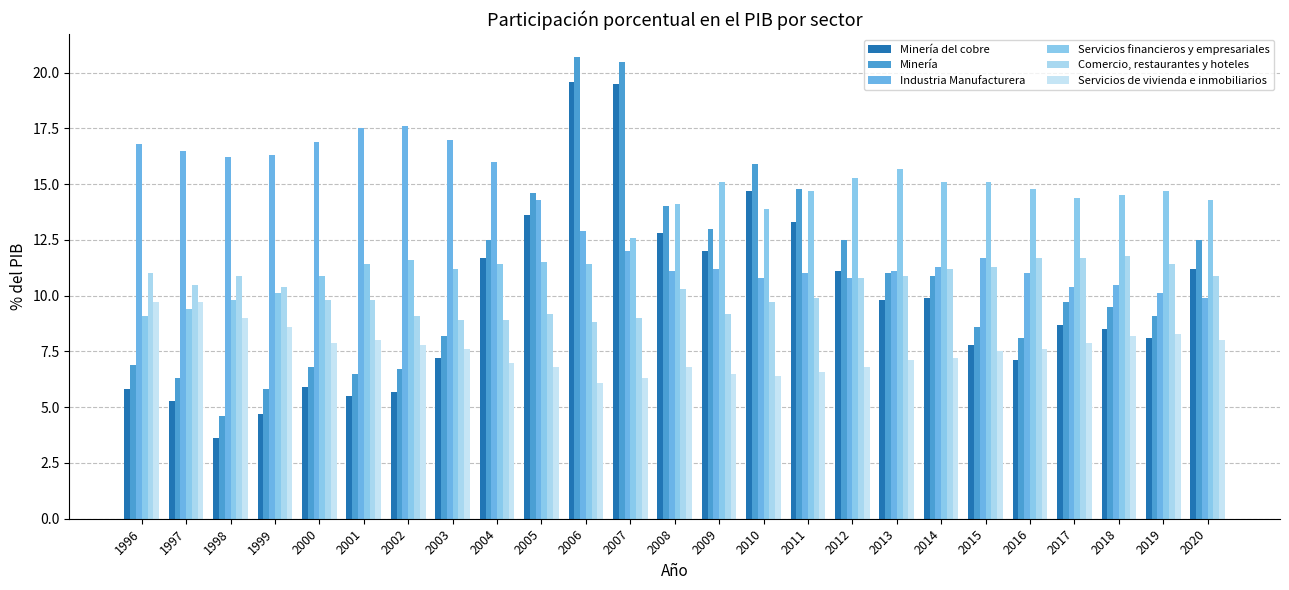

What is the spread (max minus min) of values at 2000?

11.0